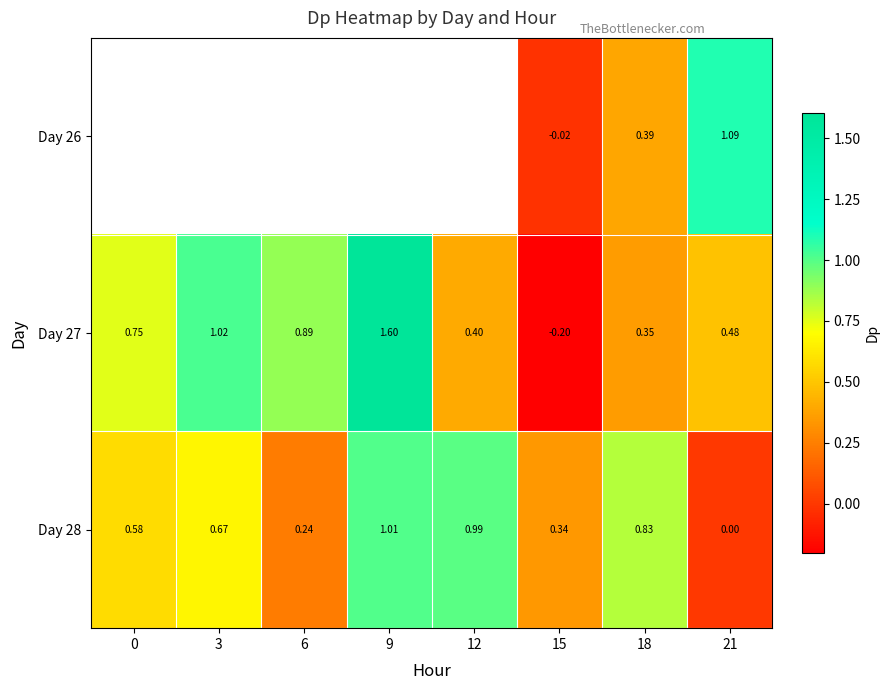

Count the number of data series in this chart.

3